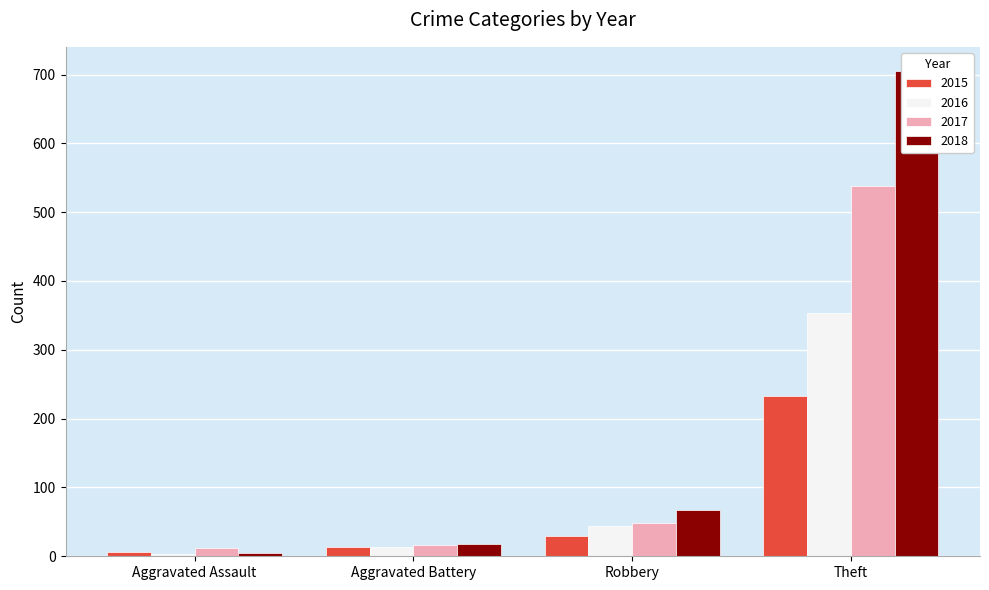

At which category is the sum across all series the highest?

Theft